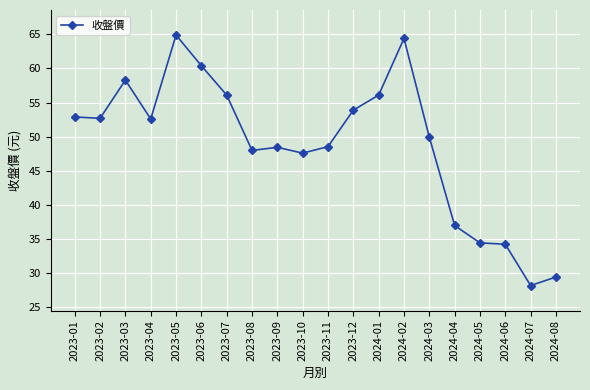

At which category does the data reach its first local peak?

2023-03